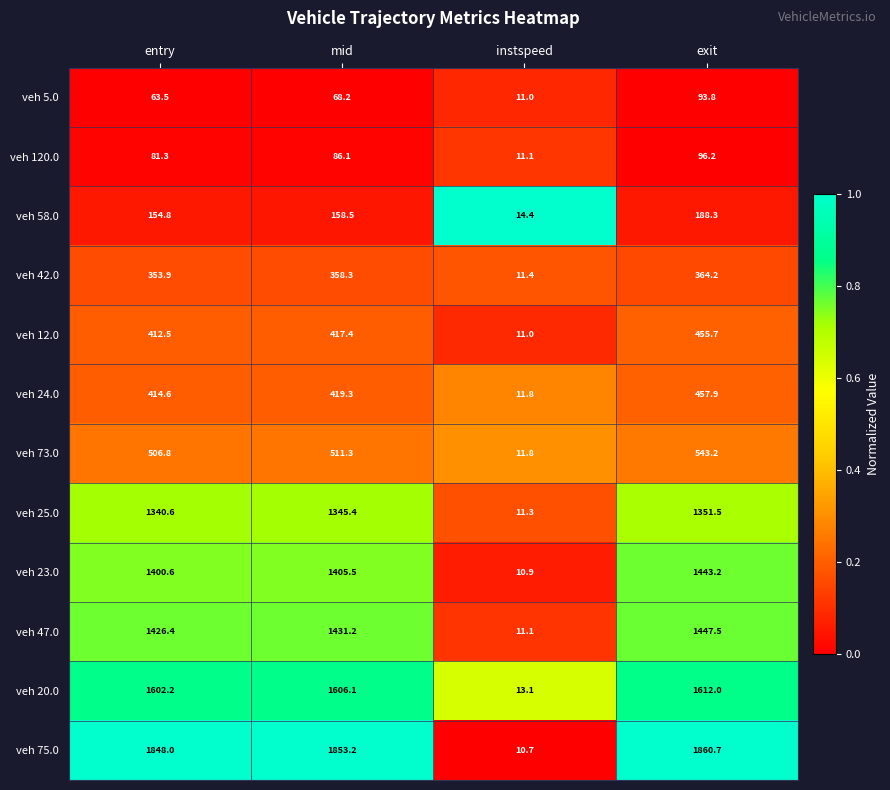

Which series changed the most between entry and exit?

veh 24.0